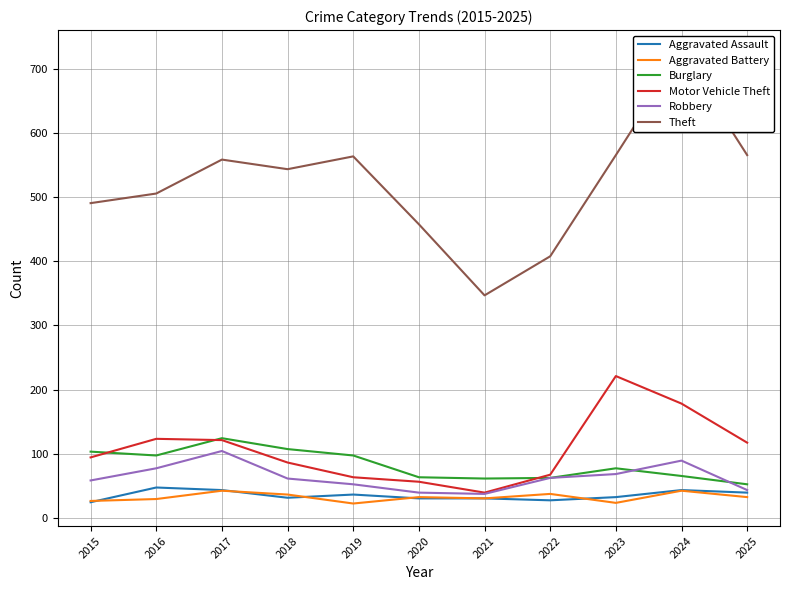

Which series changed the most between 2022 and 2023?

Theft